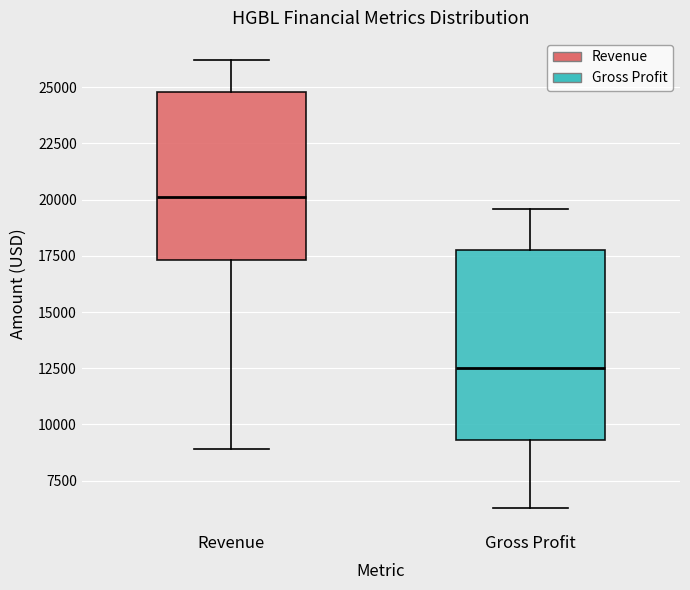

Which box has the highest median line?

Revenue